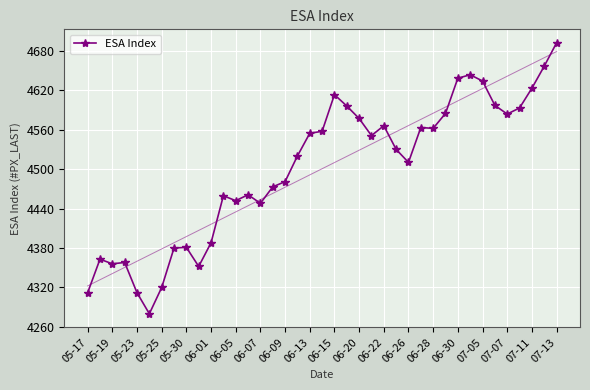

What is the highest value of the ESA Index series?

4692.0